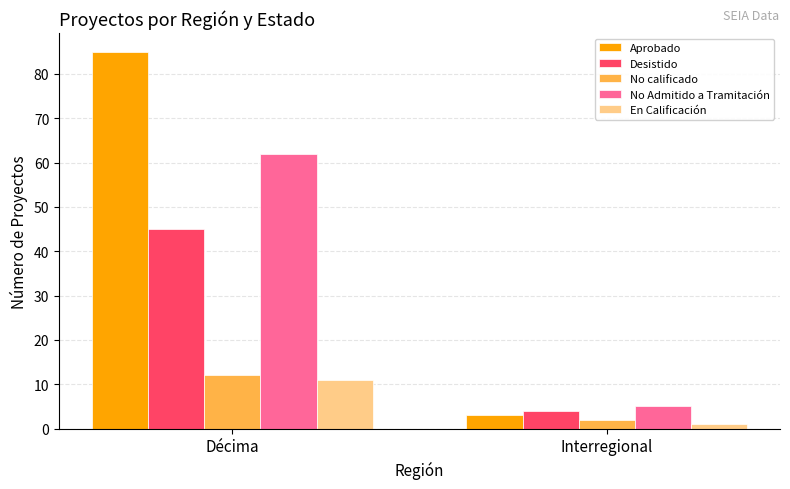

The value of Aprobado at Décima is 85. True or false?

True